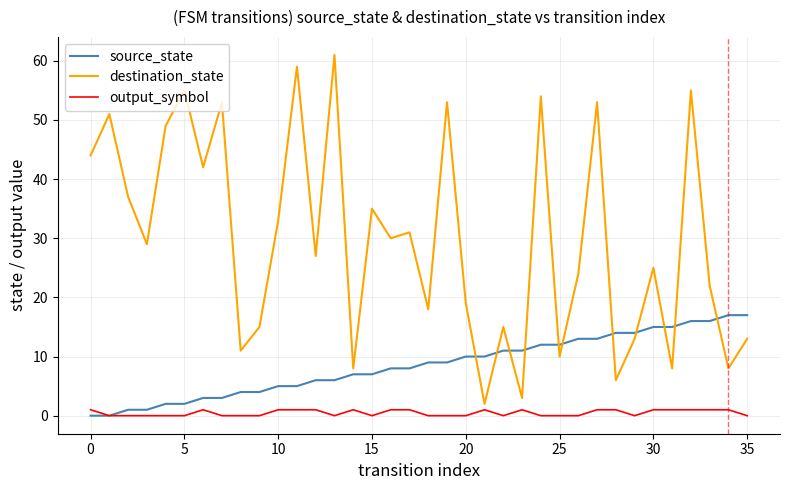

Which series has the largest total across all categories?

destination_state